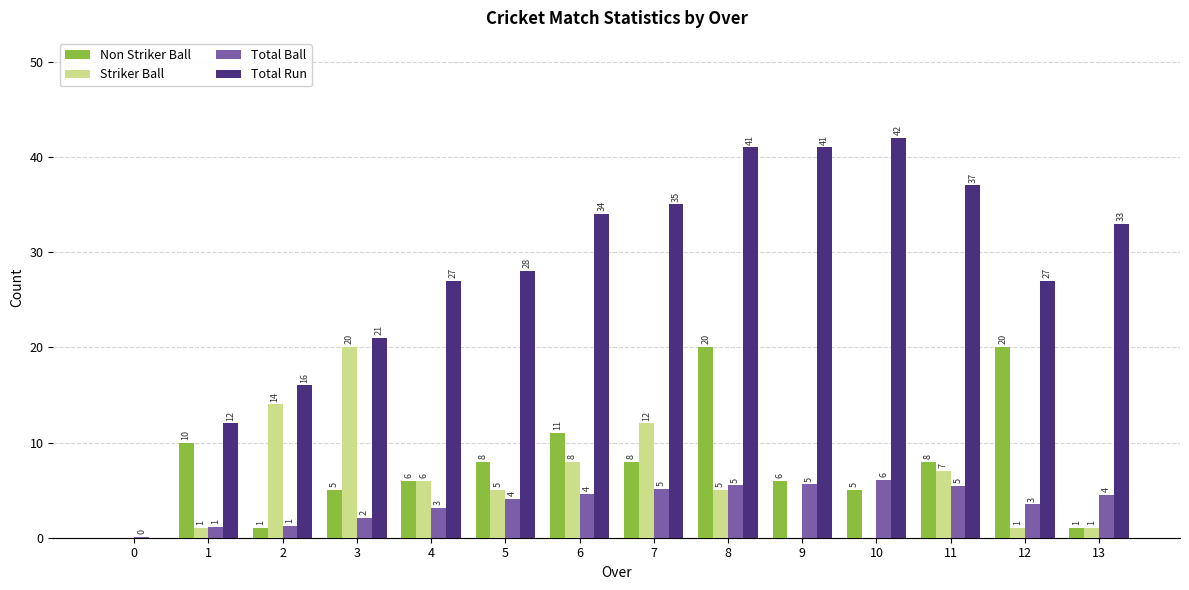

What is the sum of the Striker Ball values at 13 and 10?

1.0